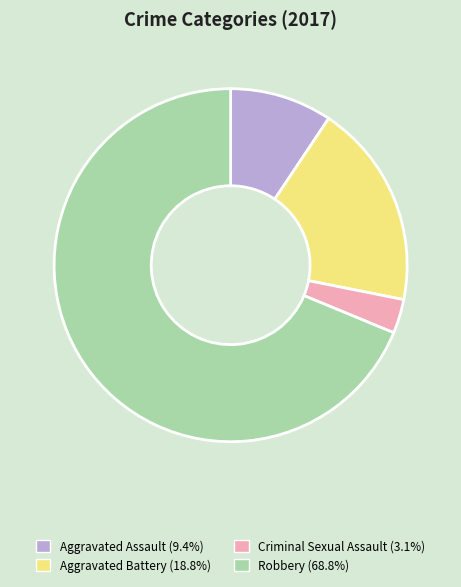

Is the sum of Aggravated Battery and Robbery greater than half?

Yes